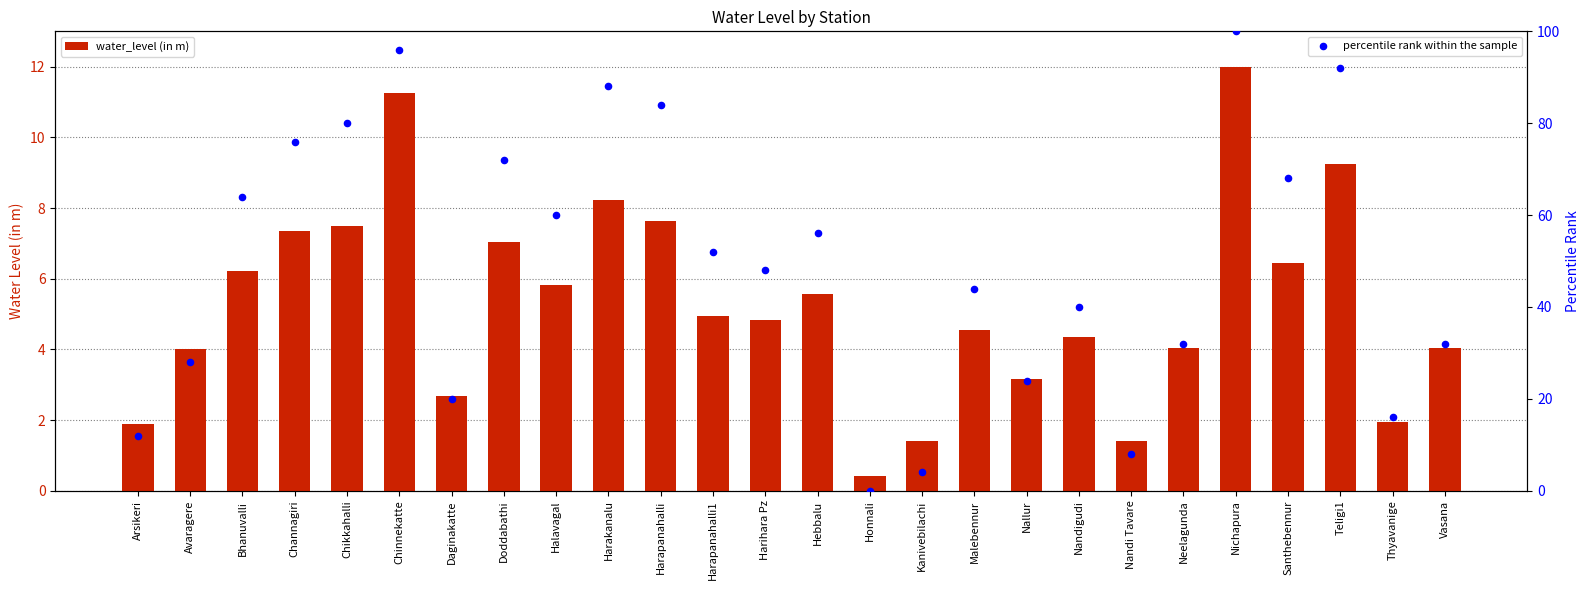

Which series reaches the maximum Y coordinate?

percentile rank within the sample